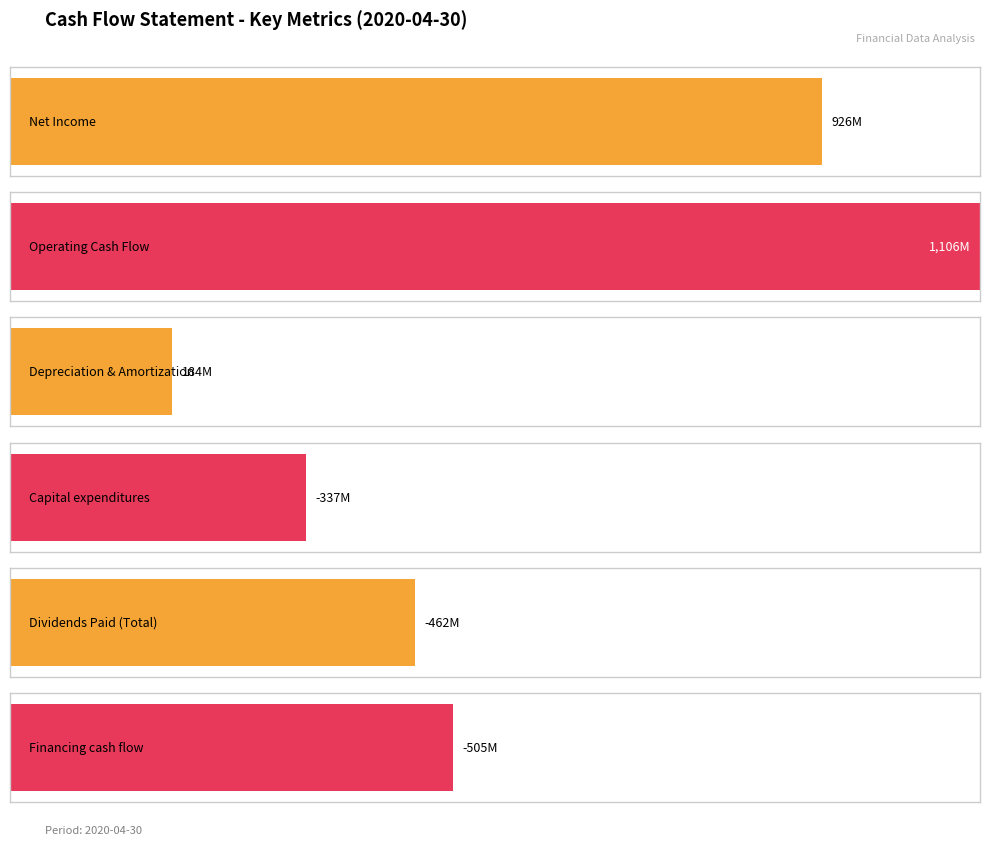

The Financing cash flow series shows -836175812 at 2020-04-30. True or false?

False